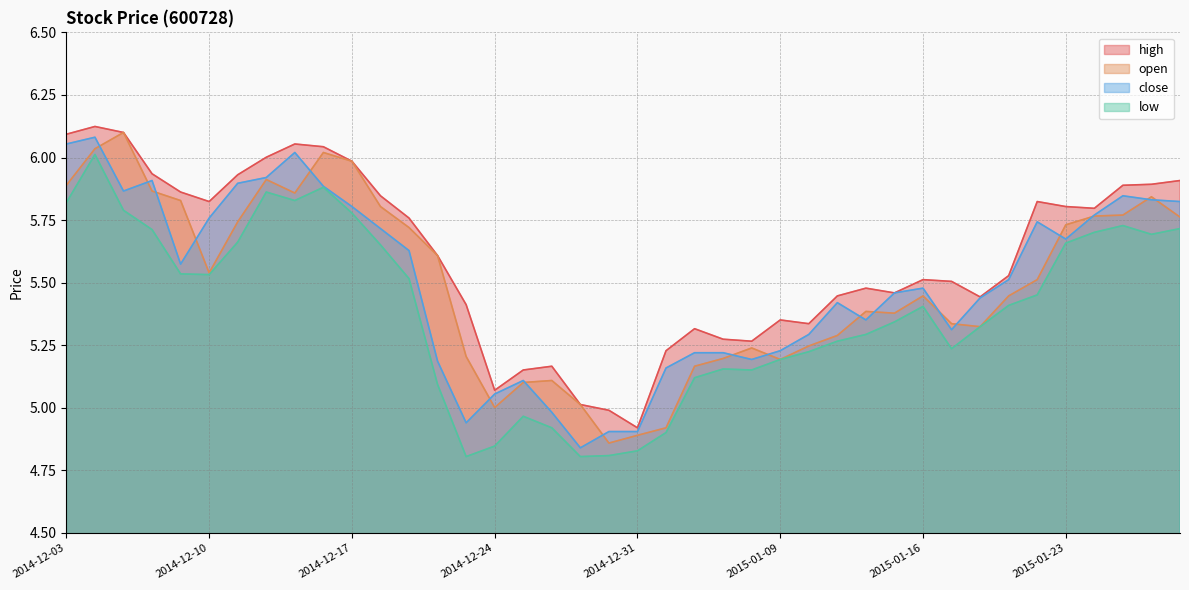

What are all the series names shown in the legend?

high, open, close, low